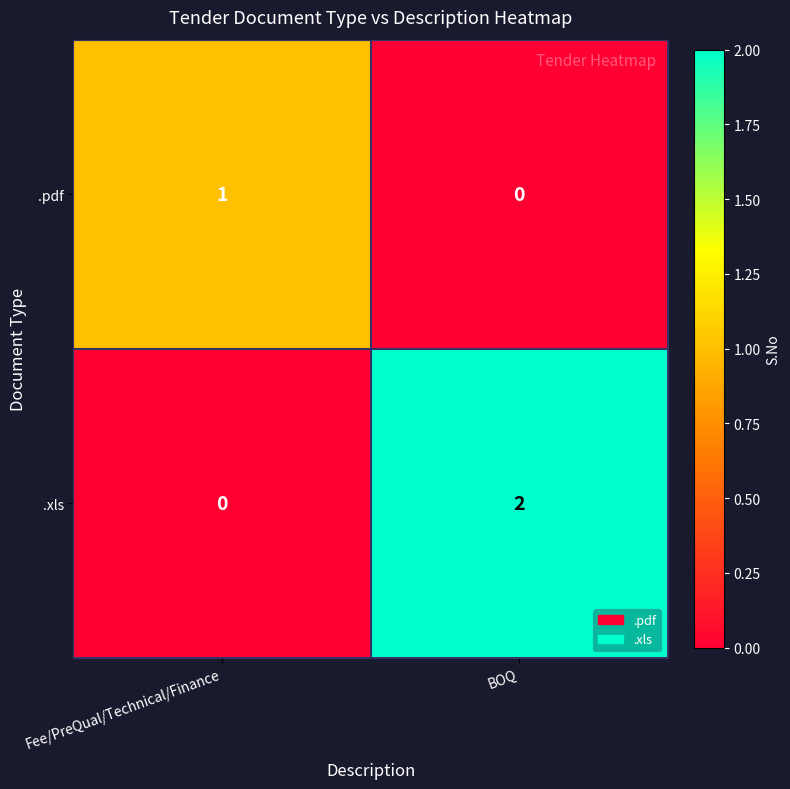

Which series has the largest total across all categories?

.xls